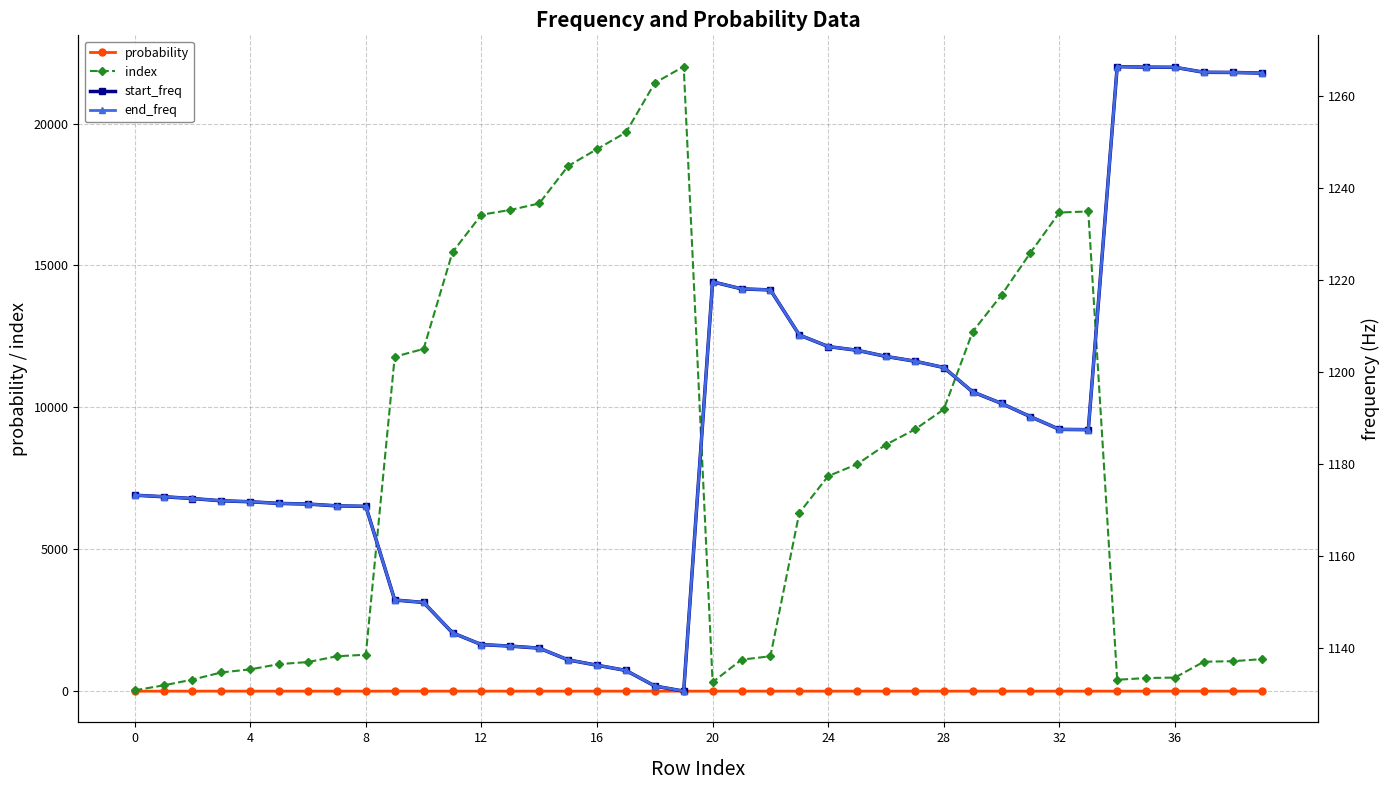

Does the chart display data point markers on the line(s)?

Yes